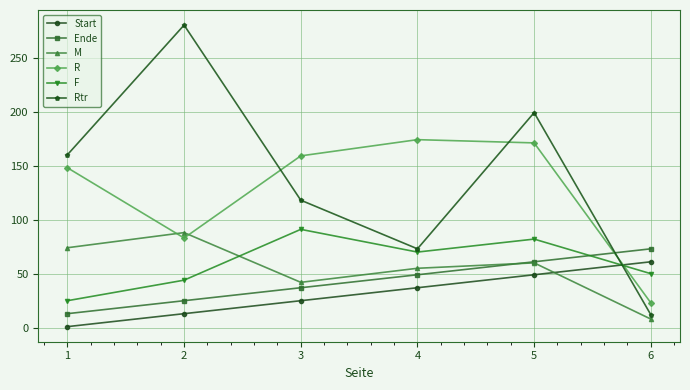

Where does the F series first go above 70?

3